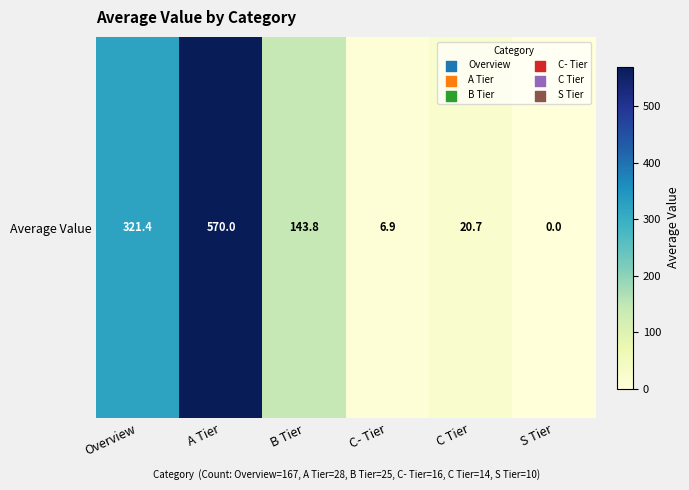

Count the number of data series in this chart.

1